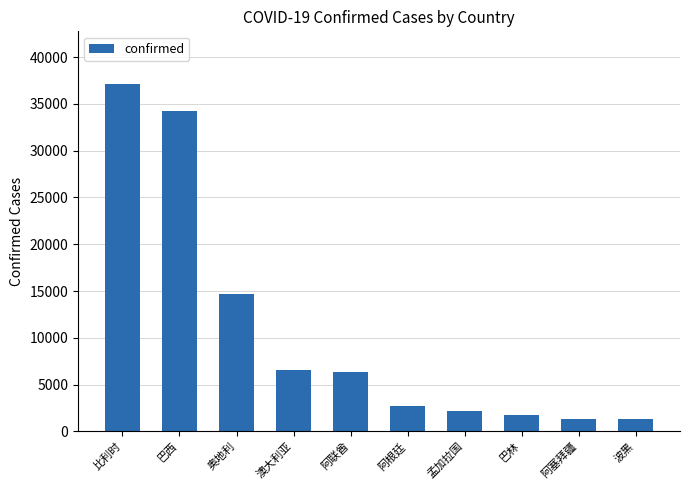

What is the value of the 7th bar from the left?

2144